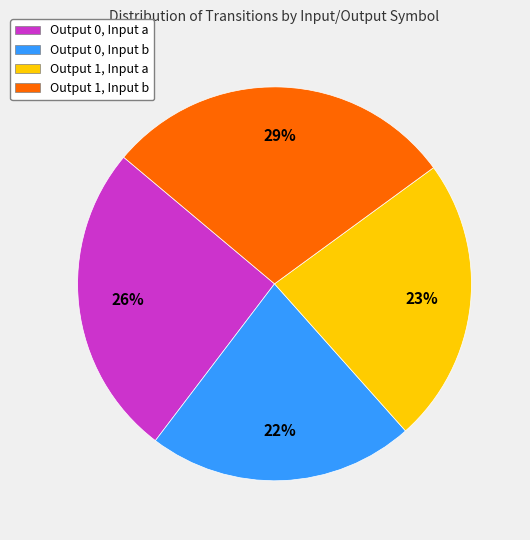

Which slice is the smallest?

Output 0, Input b